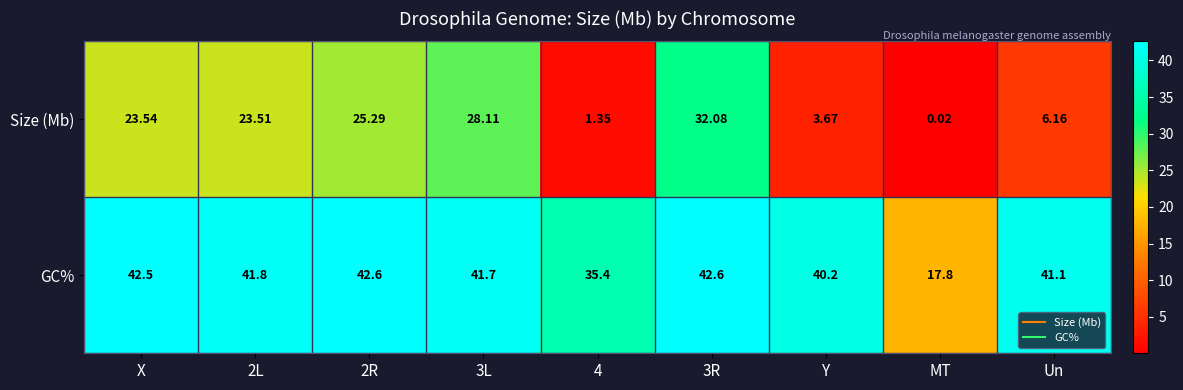

List the series in order of their overall mean, highest first.

GC%, Size (Mb)